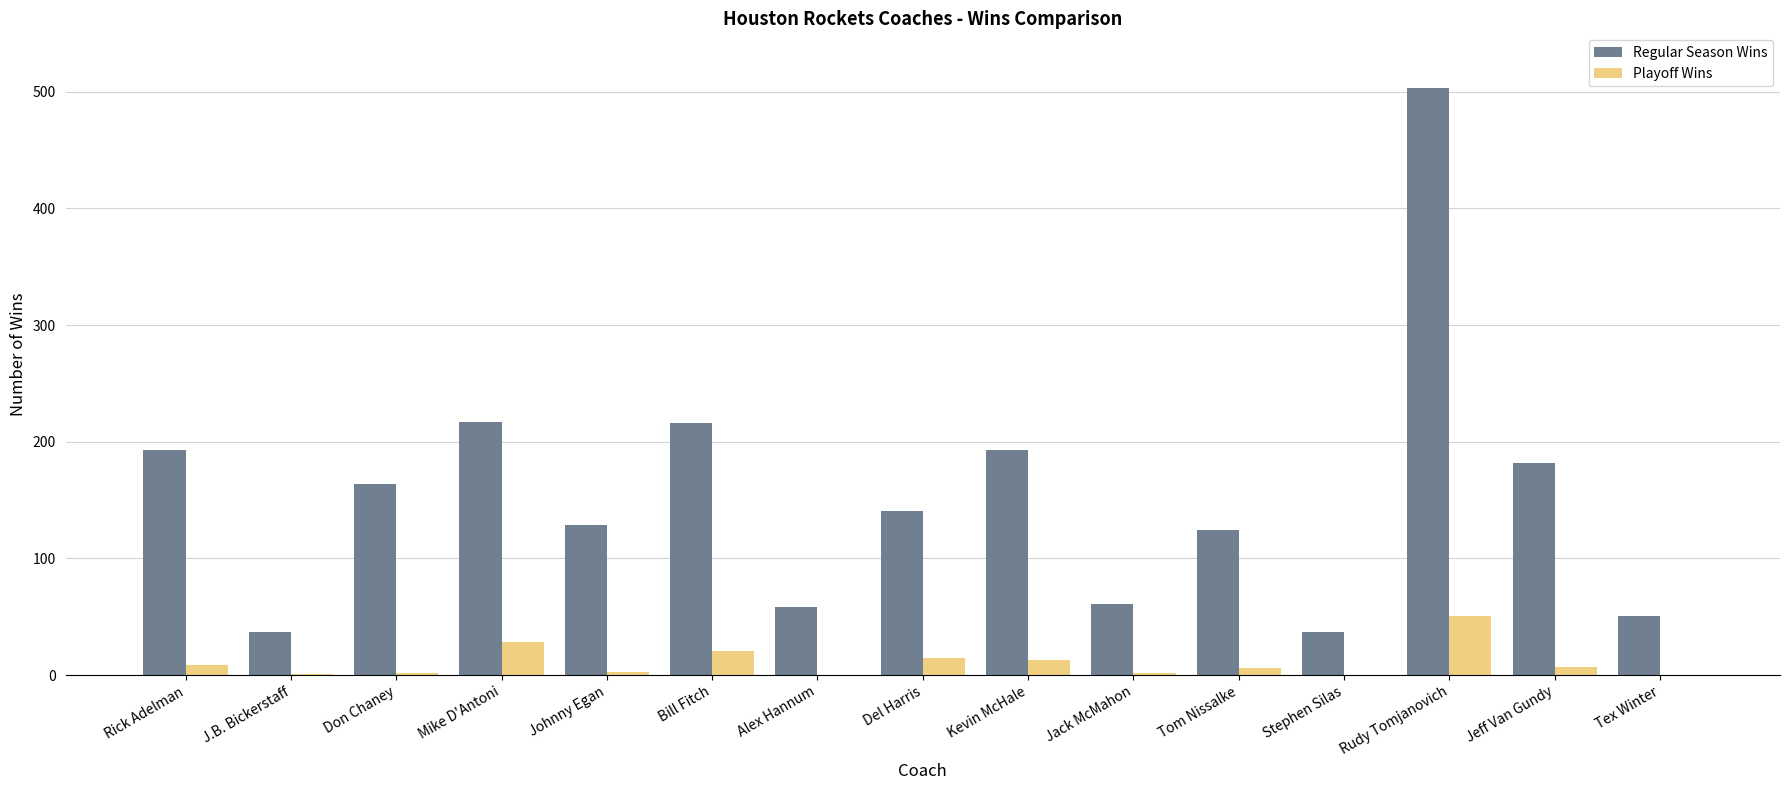

The value of Playoff Wins at Jack McMahon is 2. True or false?

True